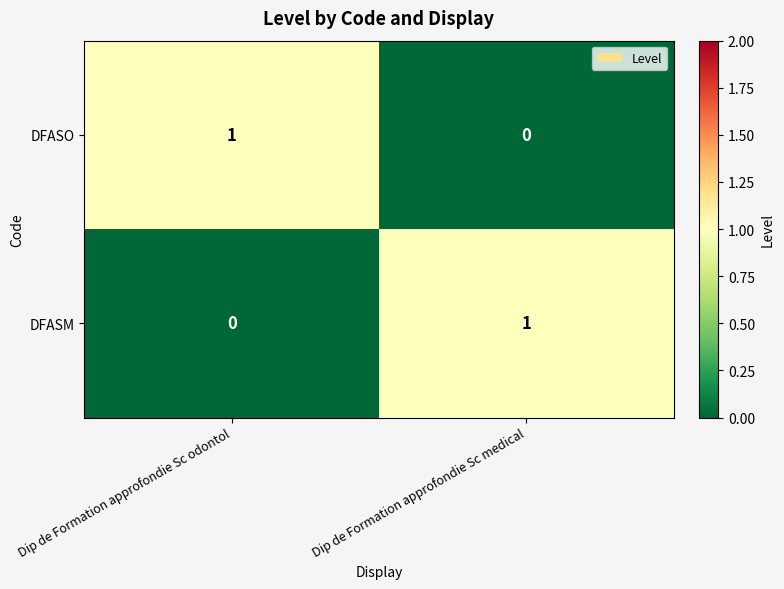

At Dip de Formation approfondie Sc medical, list the series in order from largest to smallest.

DFASM, DFASO